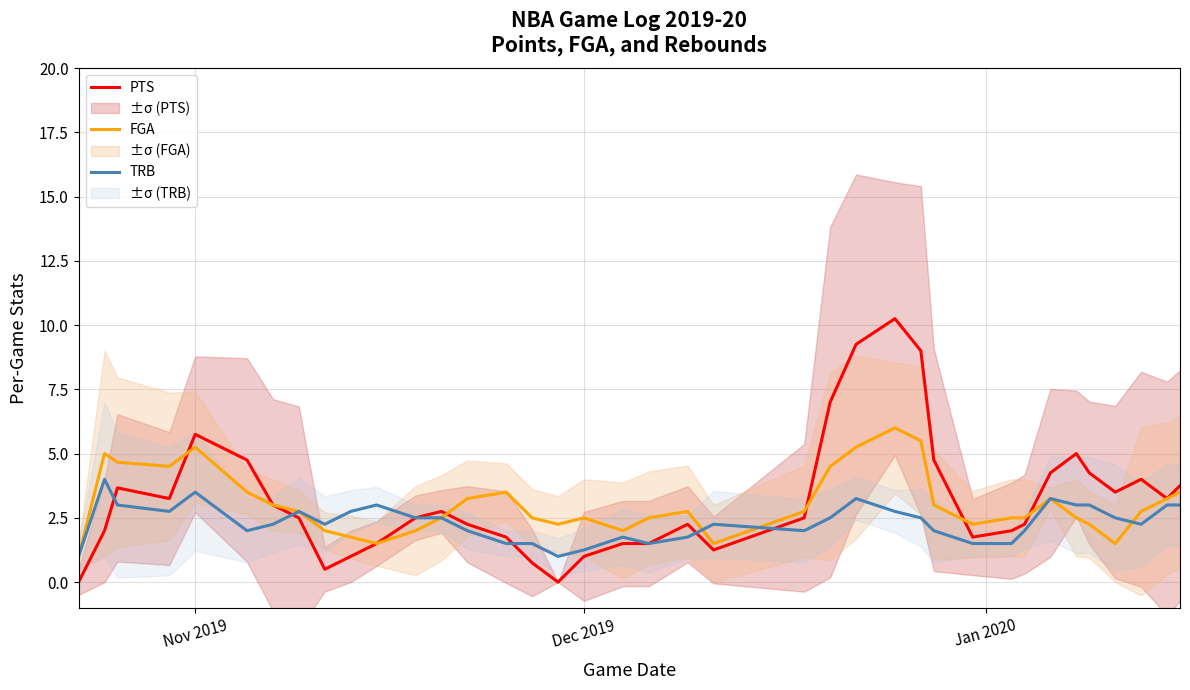

Which series has the largest total across all categories?

PTS